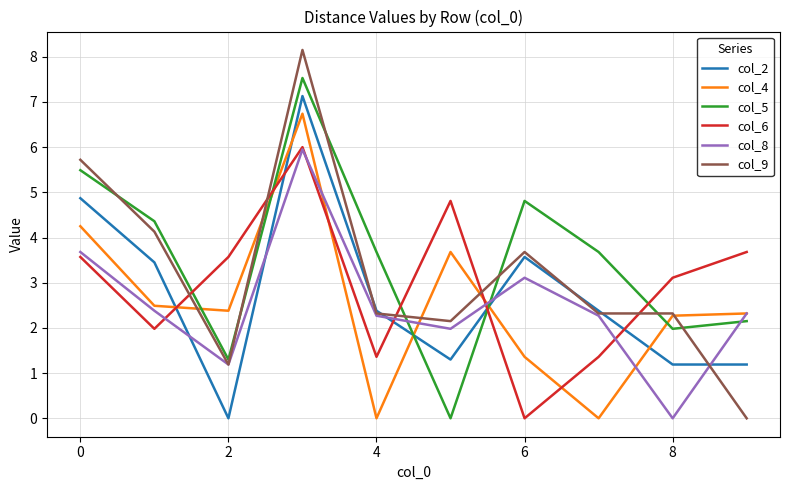

What are all the series names shown in the legend?

col_2, col_4, col_5, col_6, col_8, col_9